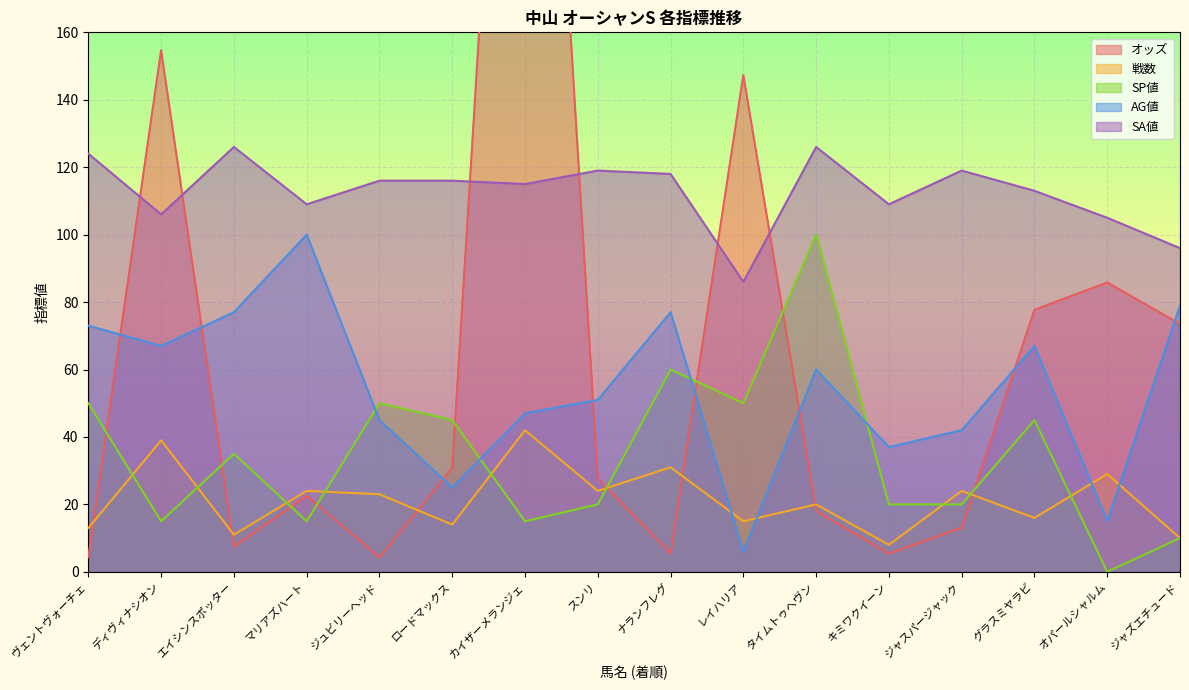

What is the maximum value shown in the chart?

380.7